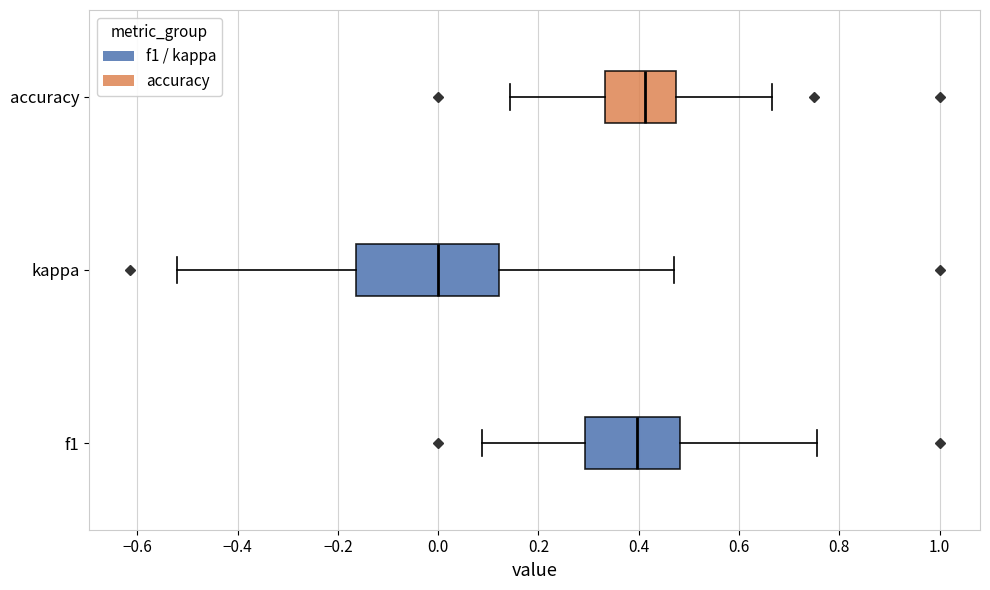

Reading bottom to top, transcribe this box plot: for each box, give where its median line is, the range the box spans, and where its two whiskers end, as read against the x-axis. The values are not printed on the chart, so give them approximately, as read against the axis.

f1: median 0.40, box 0.30 to 0.48, whiskers 0.08 to 0.76
kappa: median 0.00, box -0.16 to 0.12, whiskers -0.52 to 0.48
accuracy: median 0.42, box 0.34 to 0.48, whiskers 0.14 to 0.66